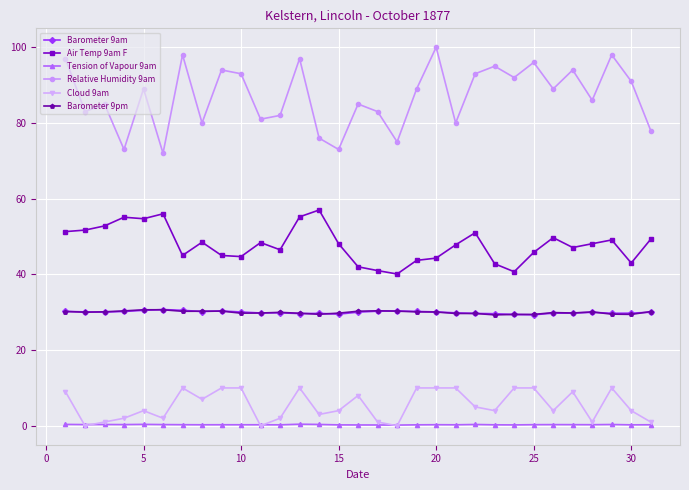

Which series has the widest spread of values?

Relative Humidity 9am